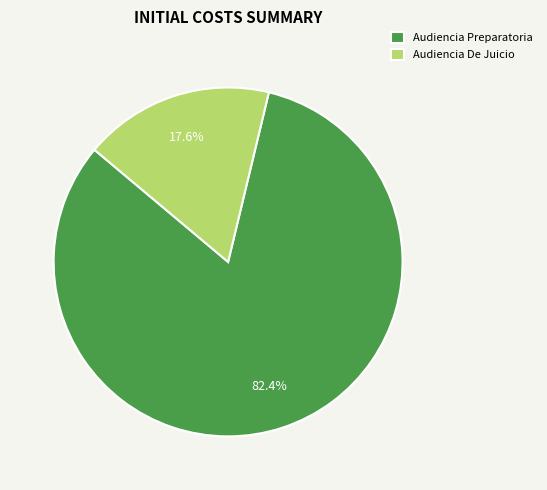

What is the ratio of the value at Audiencia De Juicio to the value at Audiencia Preparatoria?

0.2